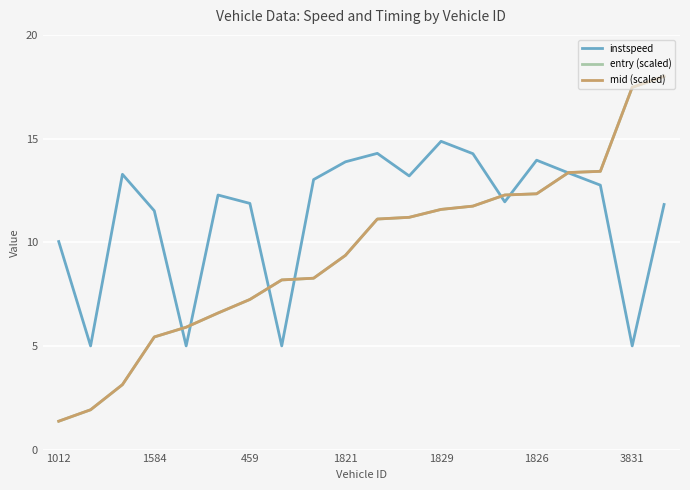

What is the maximum value shown in the chart?

18.0